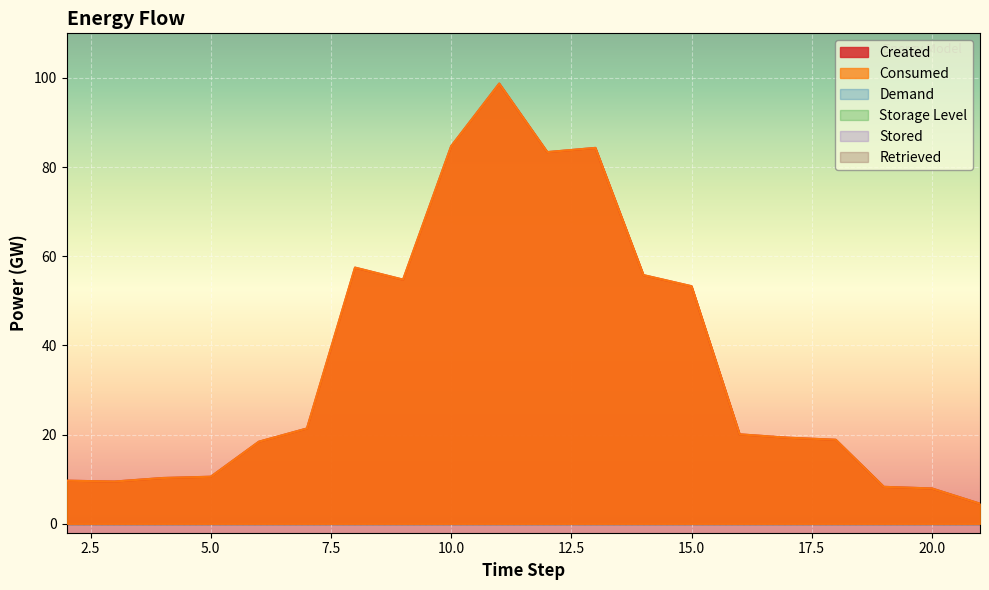

How many data points in Created are less than 20?

10